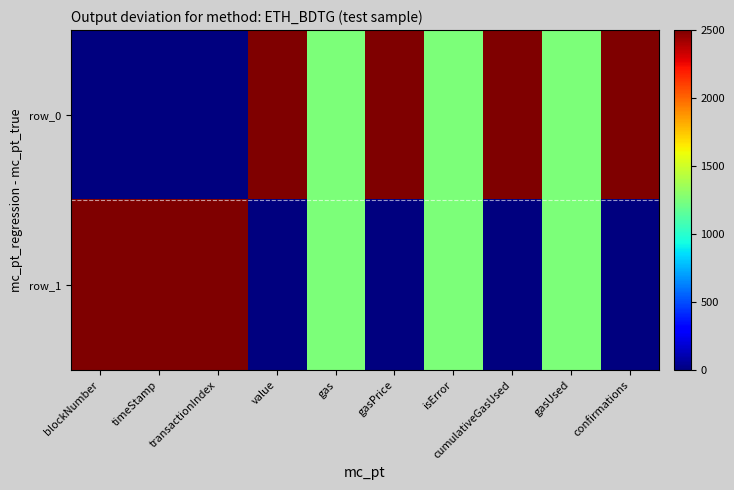

What is the sum of the row_1 values at gasPrice and timeStamp?

2500